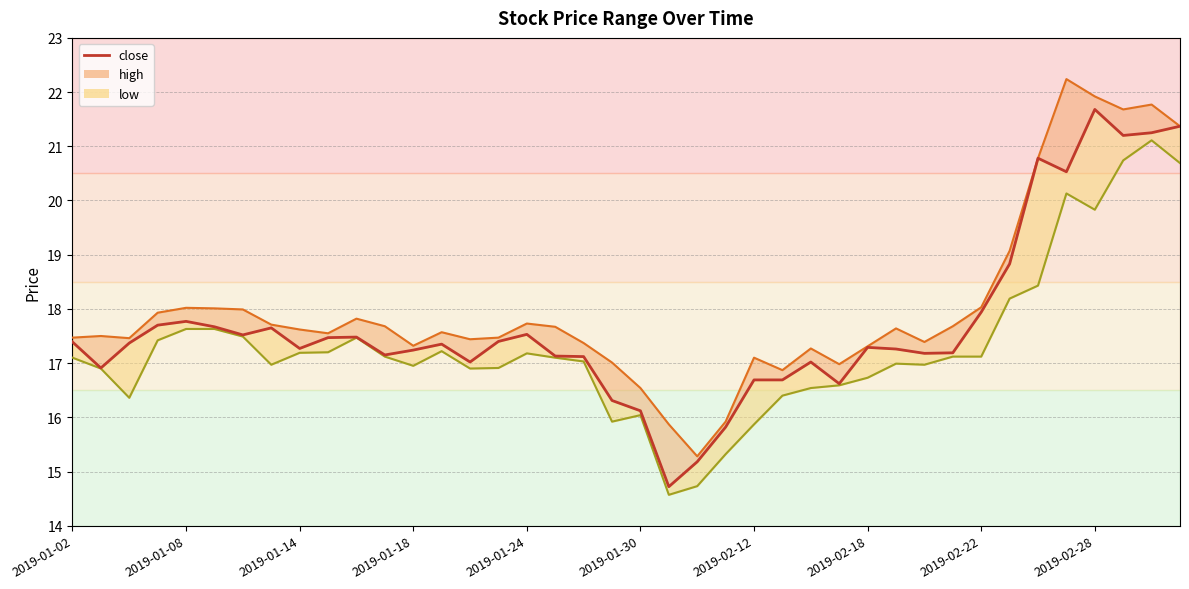

List the series in order of their peak value, lowest first.

low_line, close, high_line